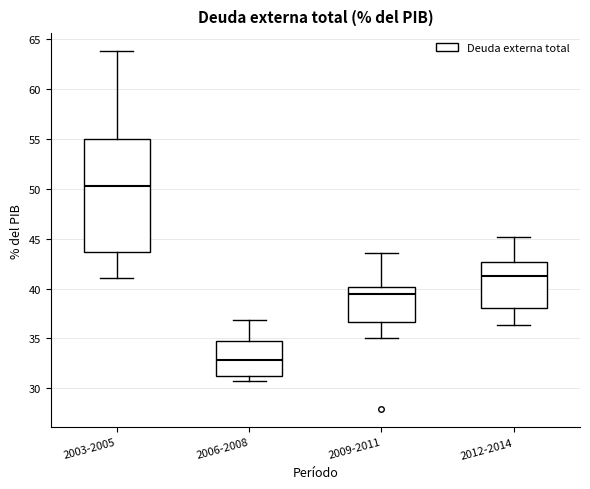

Where does the median line of the box for 2003-2005 sit on the y-axis? The values are not printed on the chart, so give them approximately, as read against the axis.

50.5